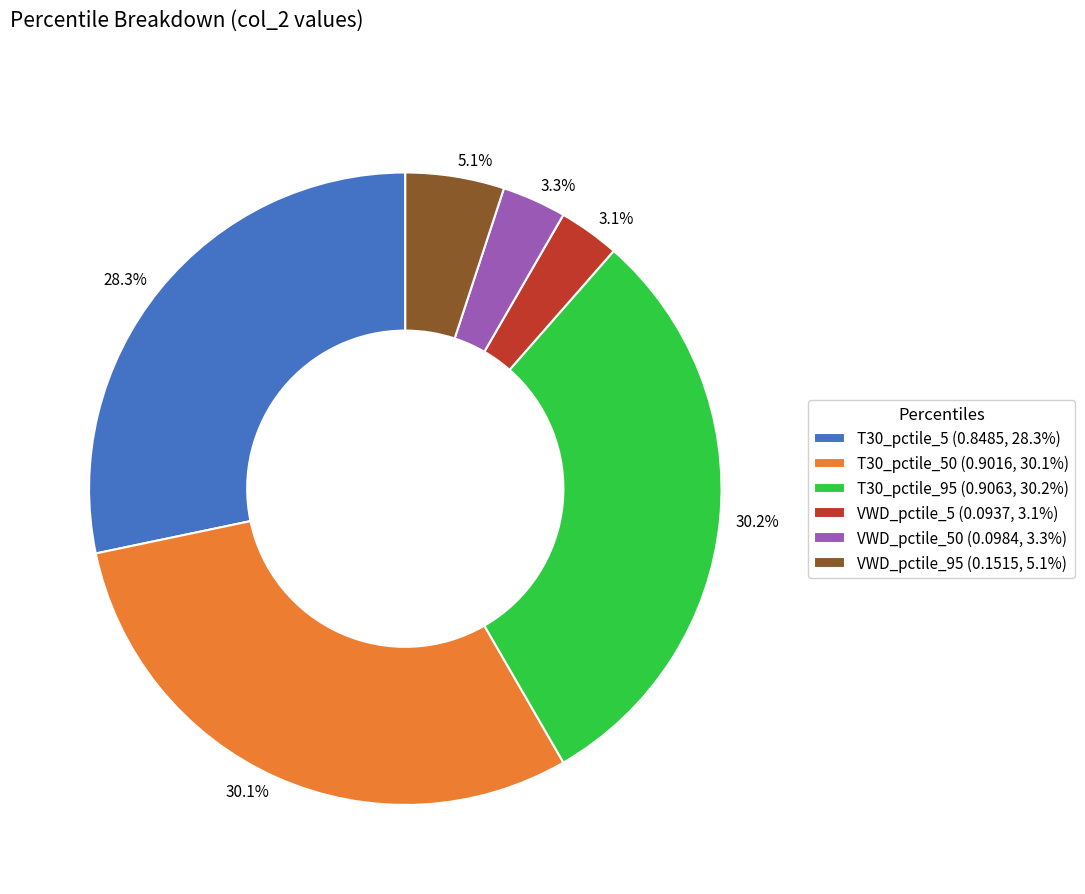

Is there a majority slice in this chart?

No